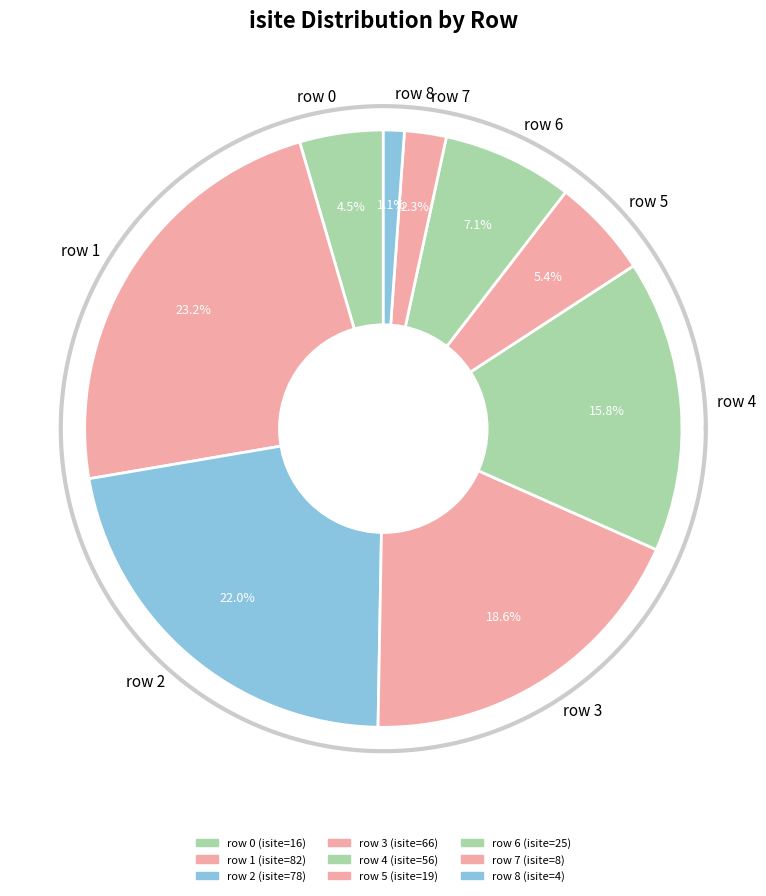

Rank the categories by value from lowest to highest.

row 8, row 7, row 0, row 5, row 6, row 4, row 3, row 2, row 1